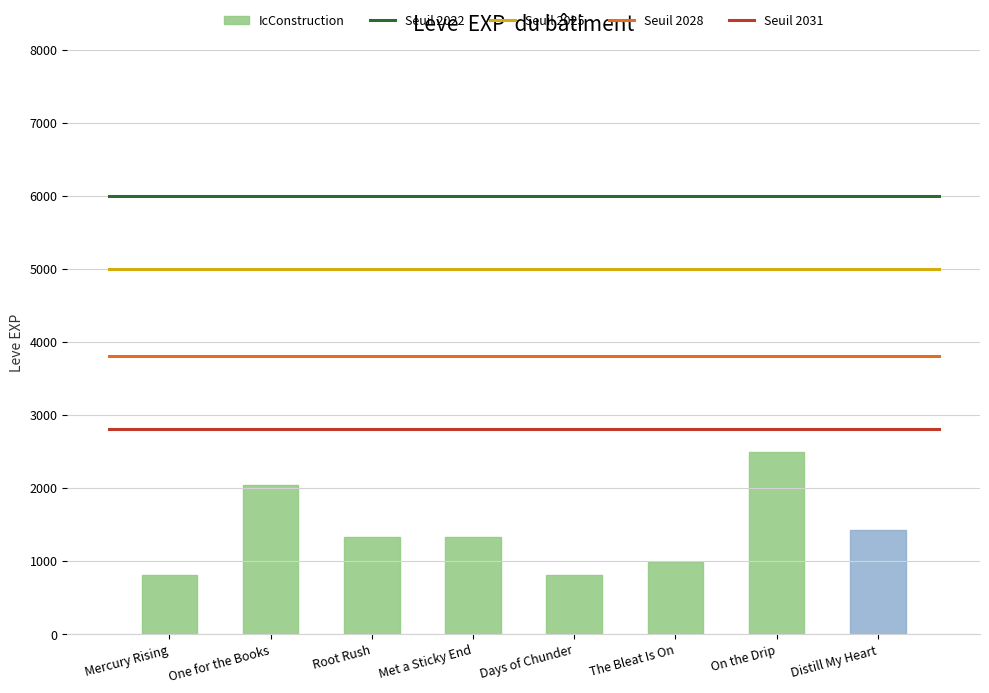

True or false: the data shows 1405 at Days of Chunder.

False